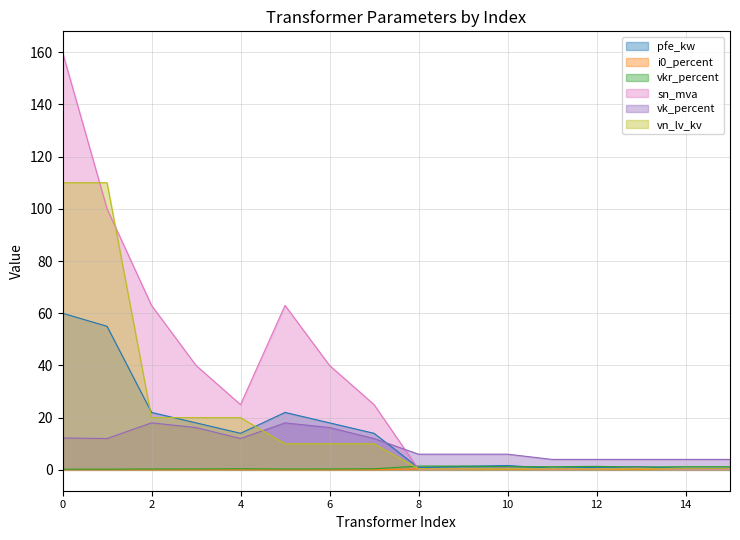

Is it true that vn_lv_kv equals 43.6 at 0?

False